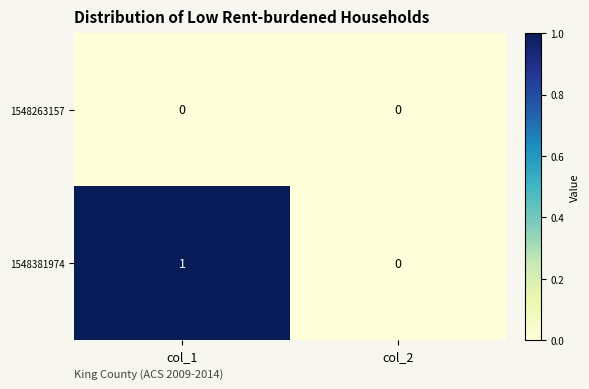

Reading left to right, transcribe all the data shown in this chart.

1548263157: col_1=0	col_2=0
1548381974: col_1=1	col_2=0